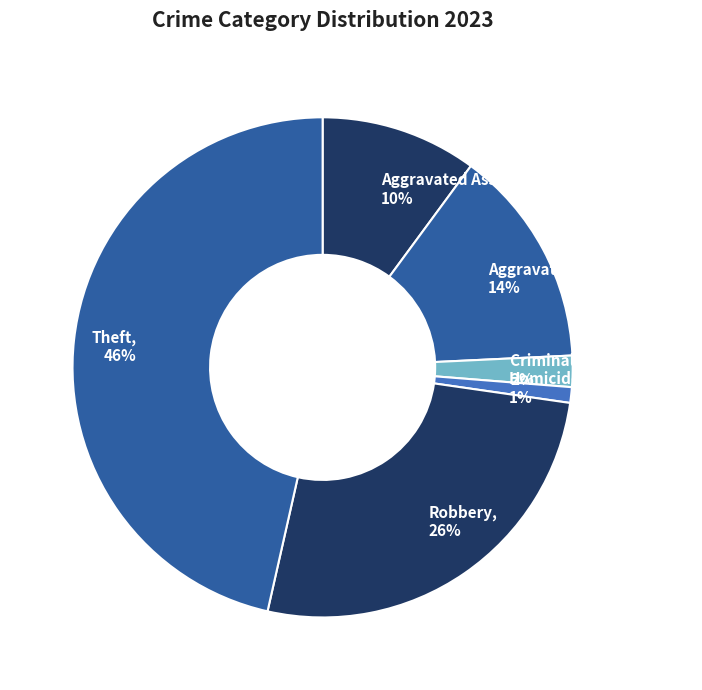

To the nearest percent, what portion does Robbery represent?

26%